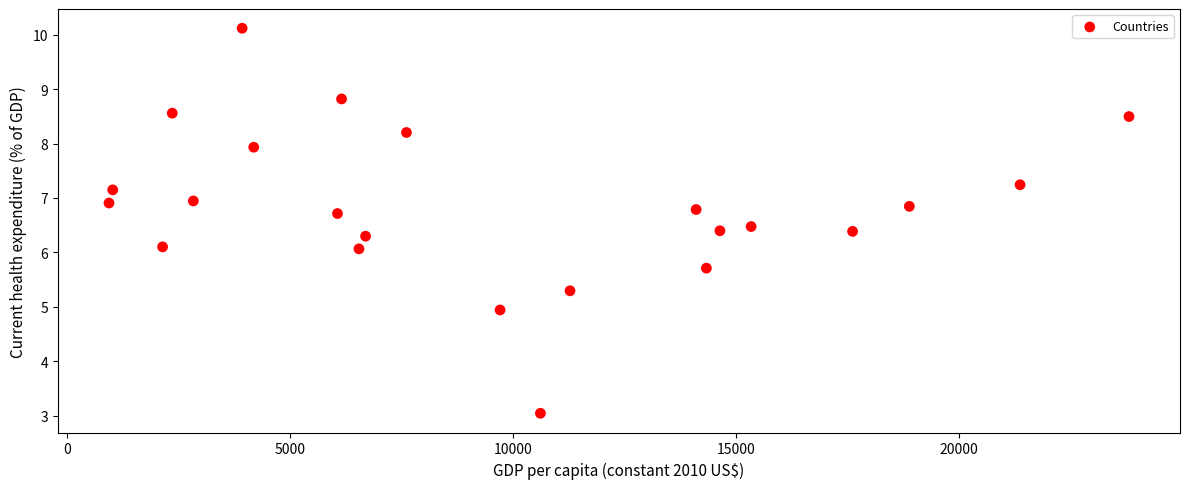

What is the range of Y values (max minus min)?

7.1